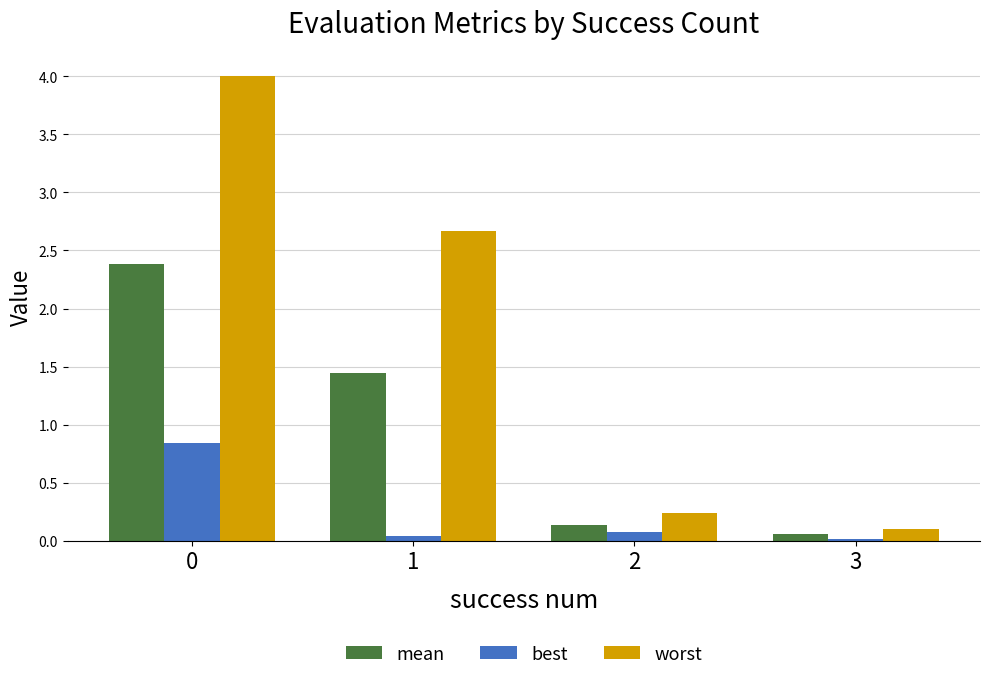

True or false: worst has a value of 3.7 at 1.

False